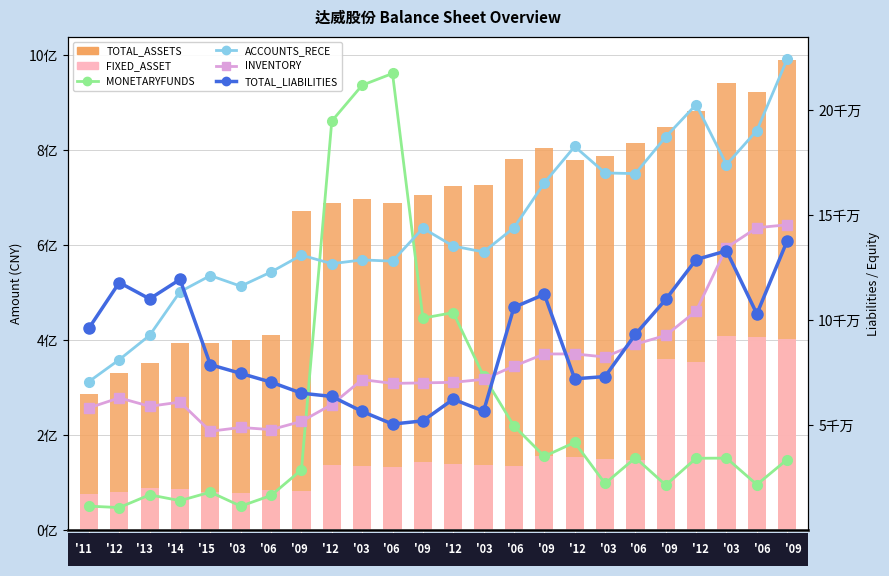

How many values in the ACCOUNTS_RECE series exceed 13?

14